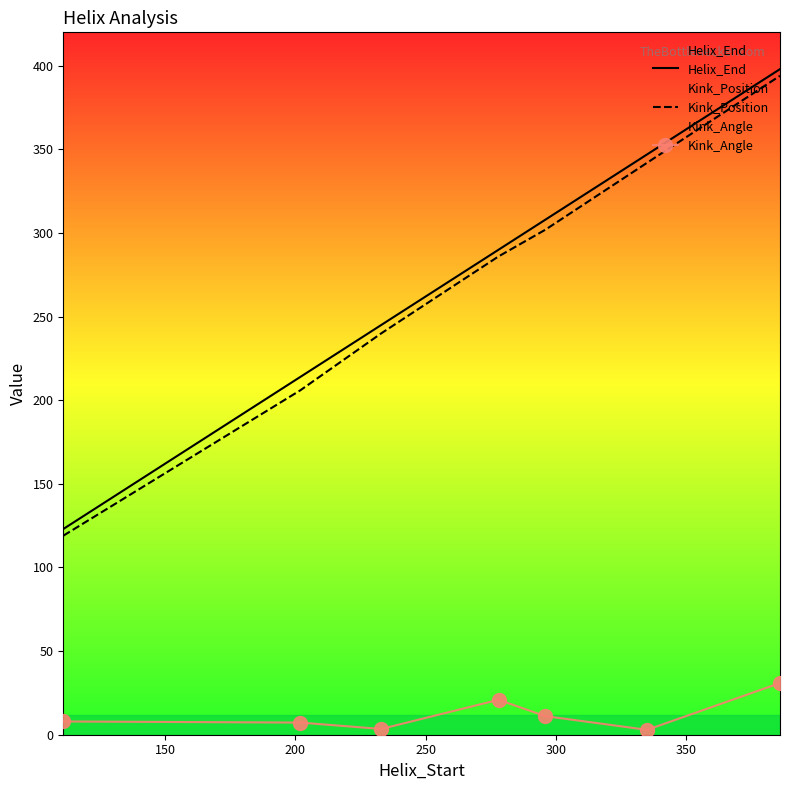

Which series has the widest spread of values?

Helix_End